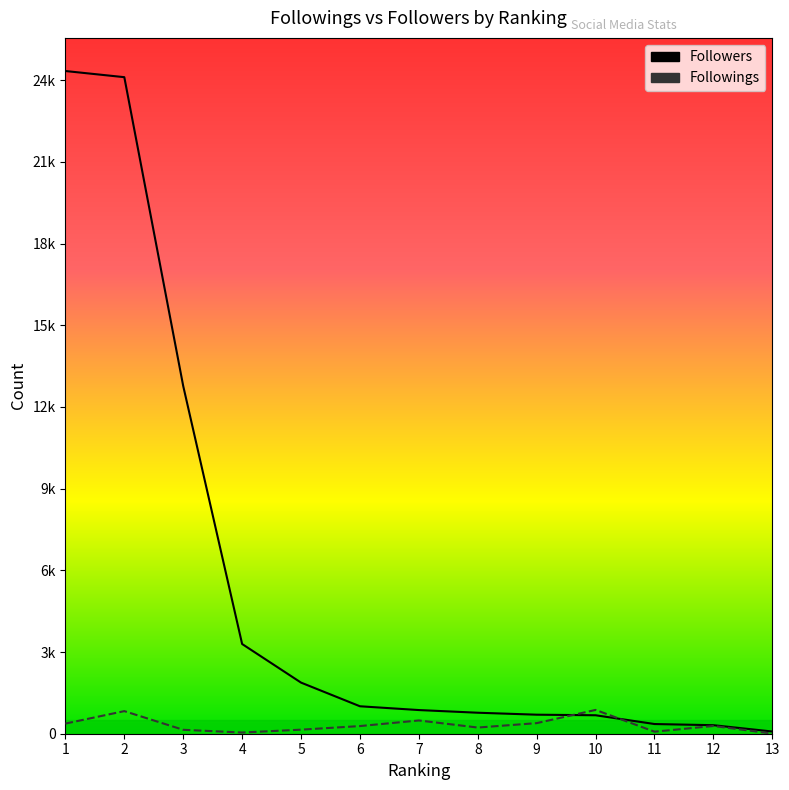

Read the Followings value at 7, to the nearest 50.

500